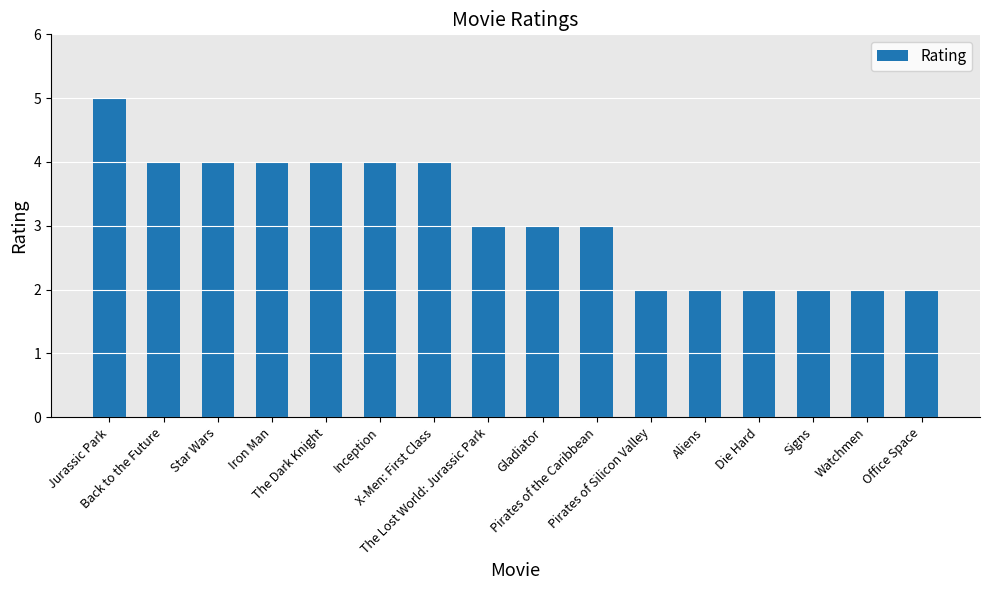

What is the difference between the values at Jurassic Park and Pirates of the Caribbean?

2